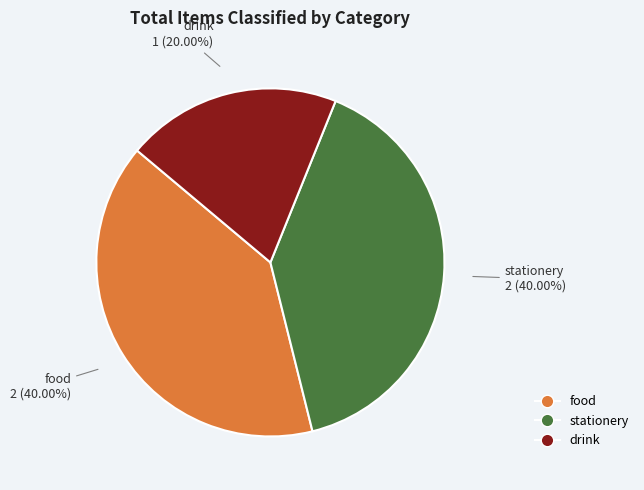

Approximately how many times larger is the value at stationery compared to food?

1.0